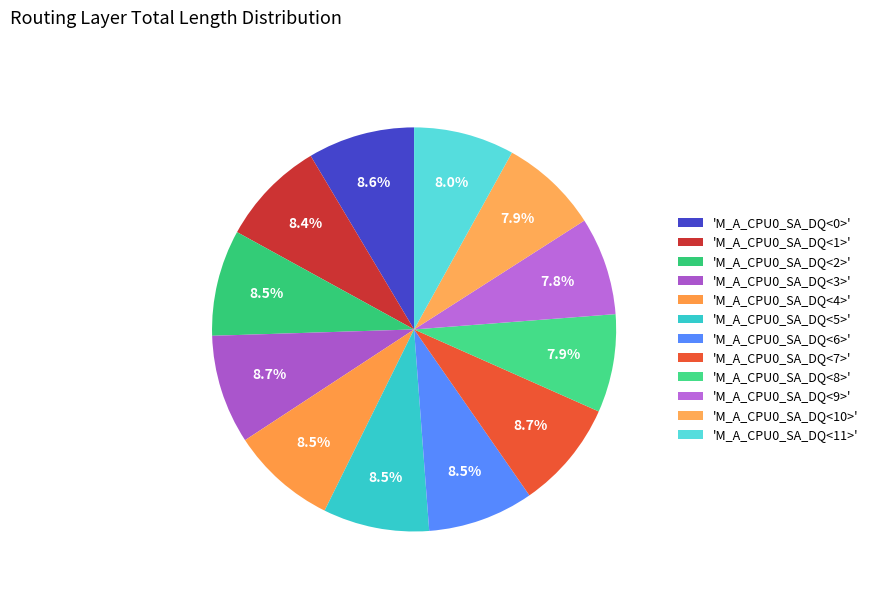

Rank the categories by value from lowest to highest.

M_A_CPU0_SA_DQ<9>, M_A_CPU0_SA_DQ<8>, M_A_CPU0_SA_DQ<10>, M_A_CPU0_SA_DQ<11>, M_A_CPU0_SA_DQ<1>, M_A_CPU0_SA_DQ<4>, M_A_CPU0_SA_DQ<6>, M_A_CPU0_SA_DQ<5>, M_A_CPU0_SA_DQ<2>, M_A_CPU0_SA_DQ<0>, M_A_CPU0_SA_DQ<7>, M_A_CPU0_SA_DQ<3>